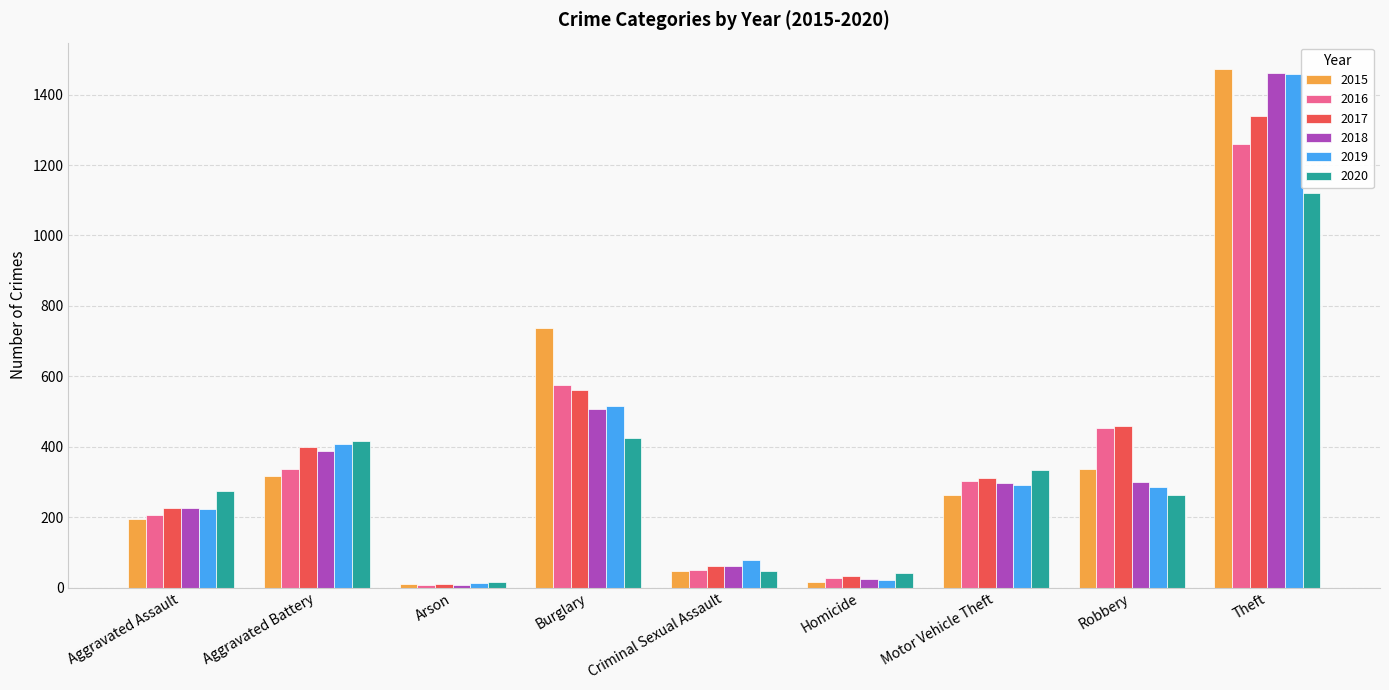

Which series changed the most between Aggravated Battery and Theft?

2015